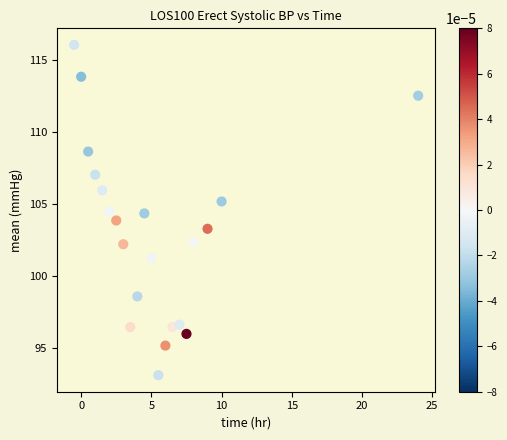

What is the range of Y values (max minus min)?

22.9